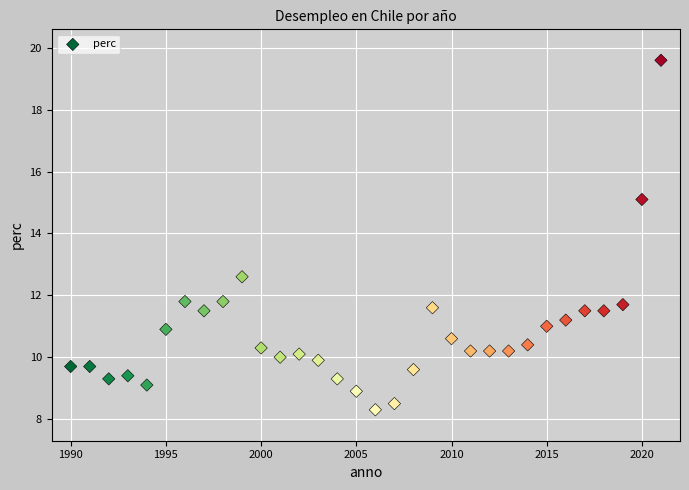

What is the range of X values (max minus min)?

31.0